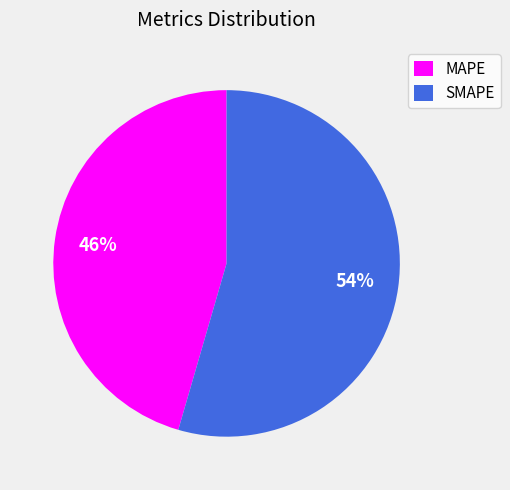

Rank the categories by value from lowest to highest.

MAPE, SMAPE